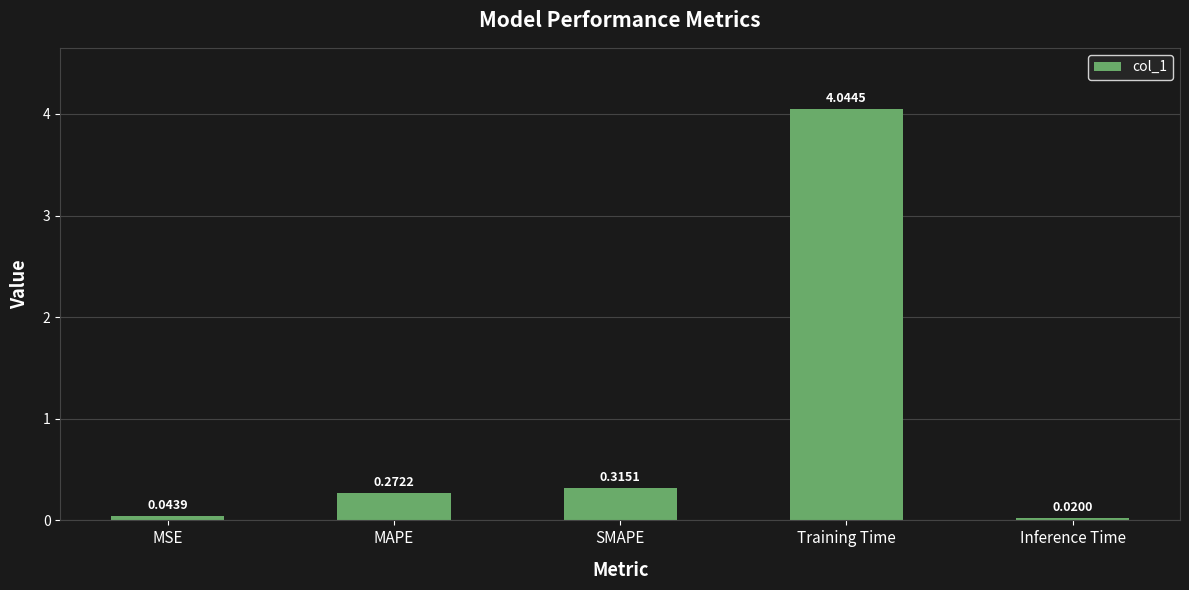

Where is the data nearest to the value 2?

SMAPE